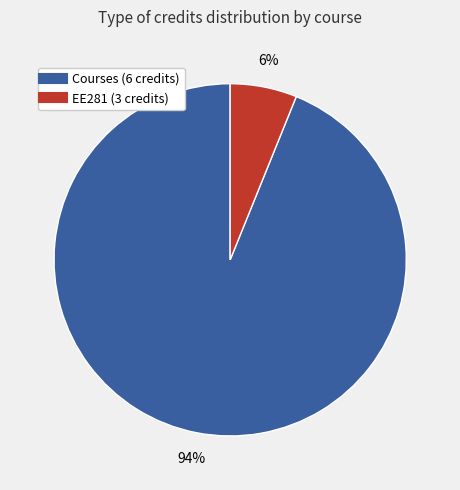

Does any single category account for the majority?

Yes